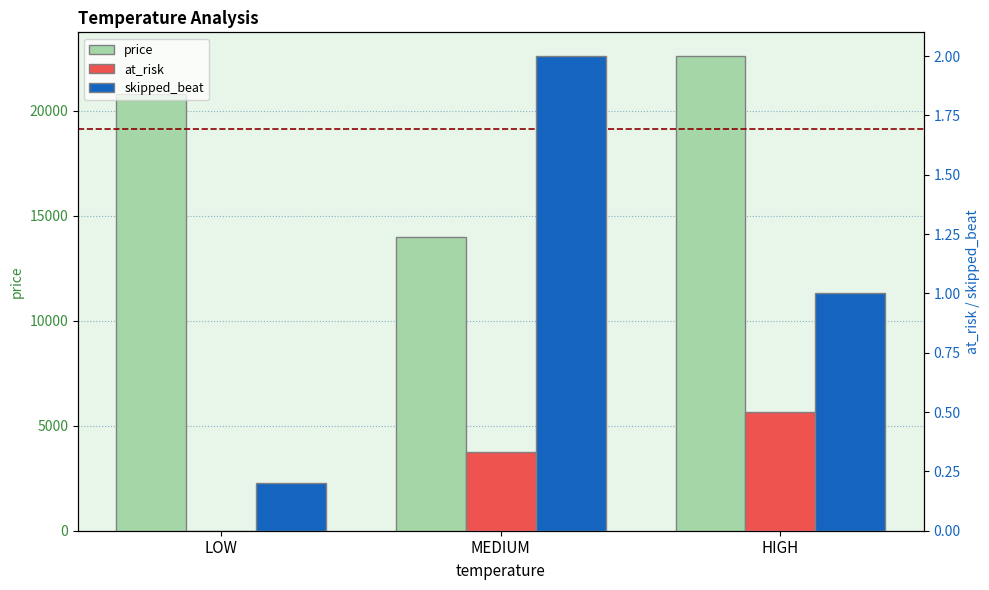

What is the label of the 2nd bar from the left?

MEDIUM